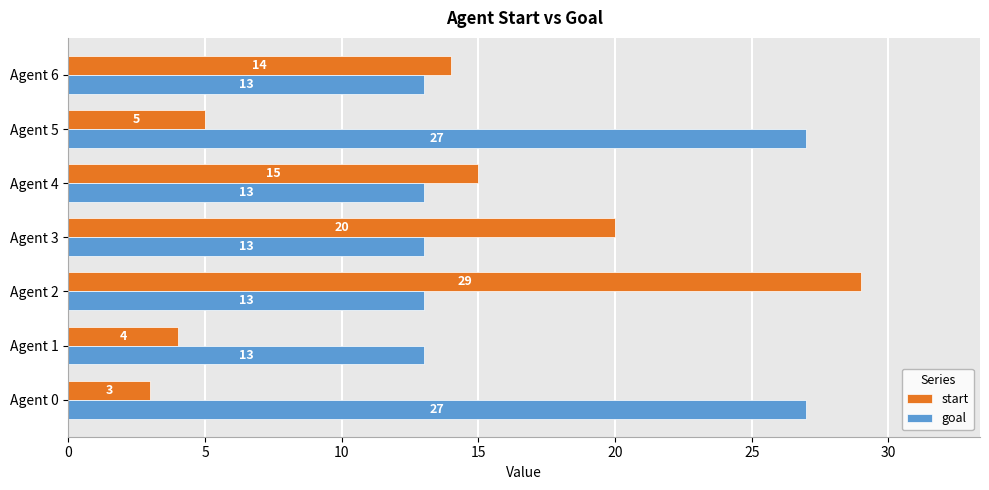

What is the average value of the goal series?

17